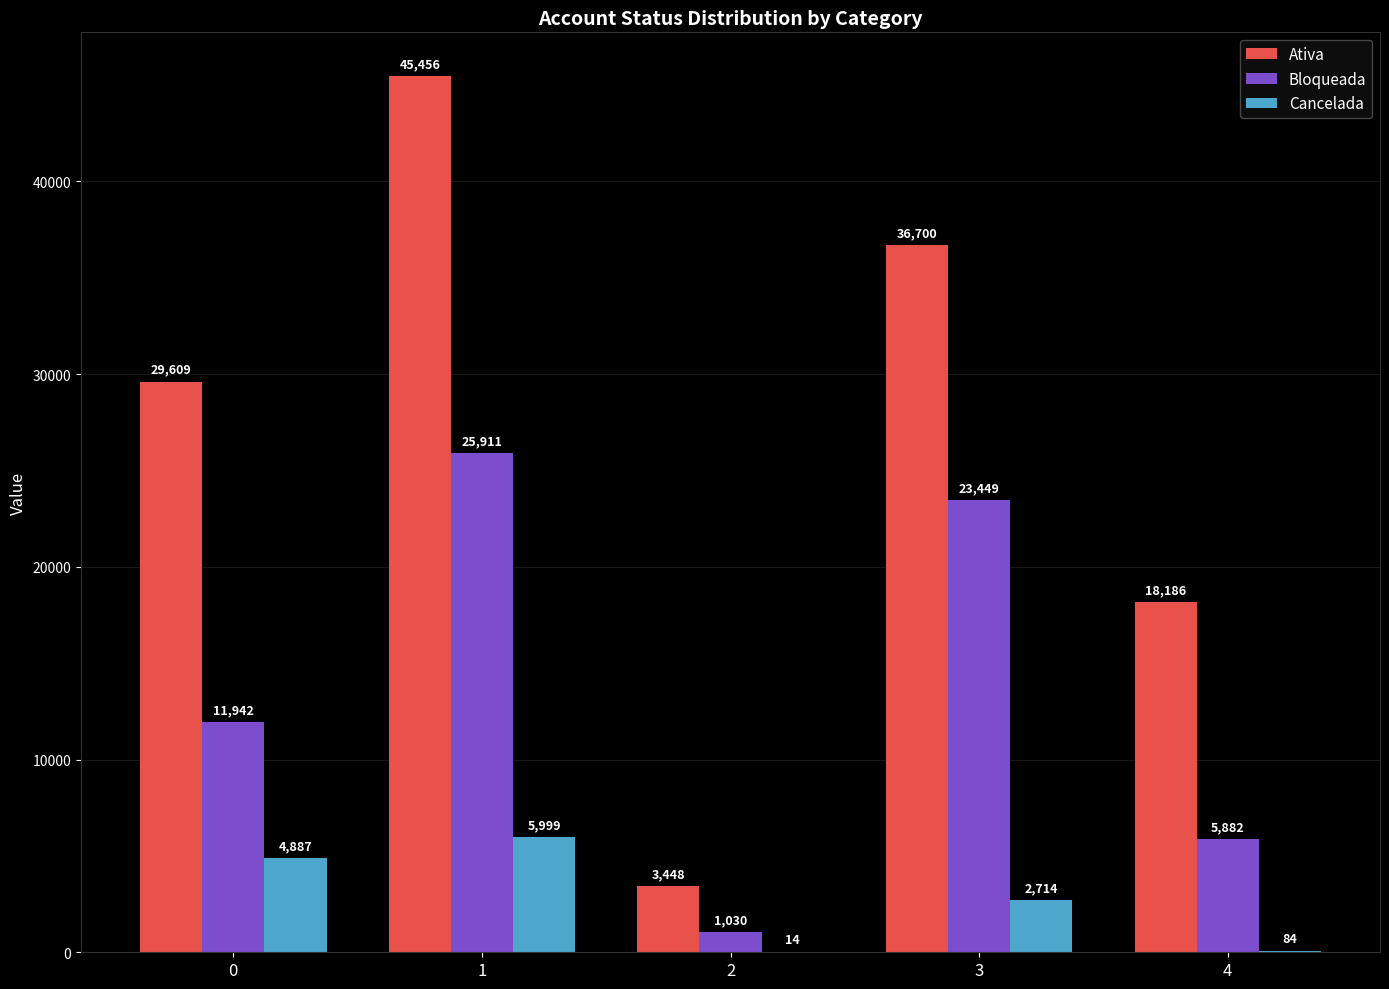

What is the highest value of the Bloqueada series?

25911